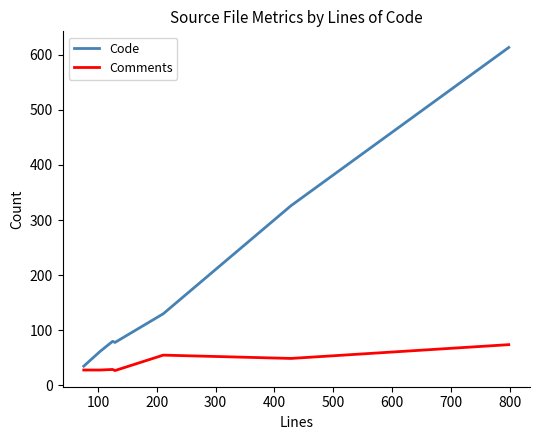

What is the smallest value displayed?

27